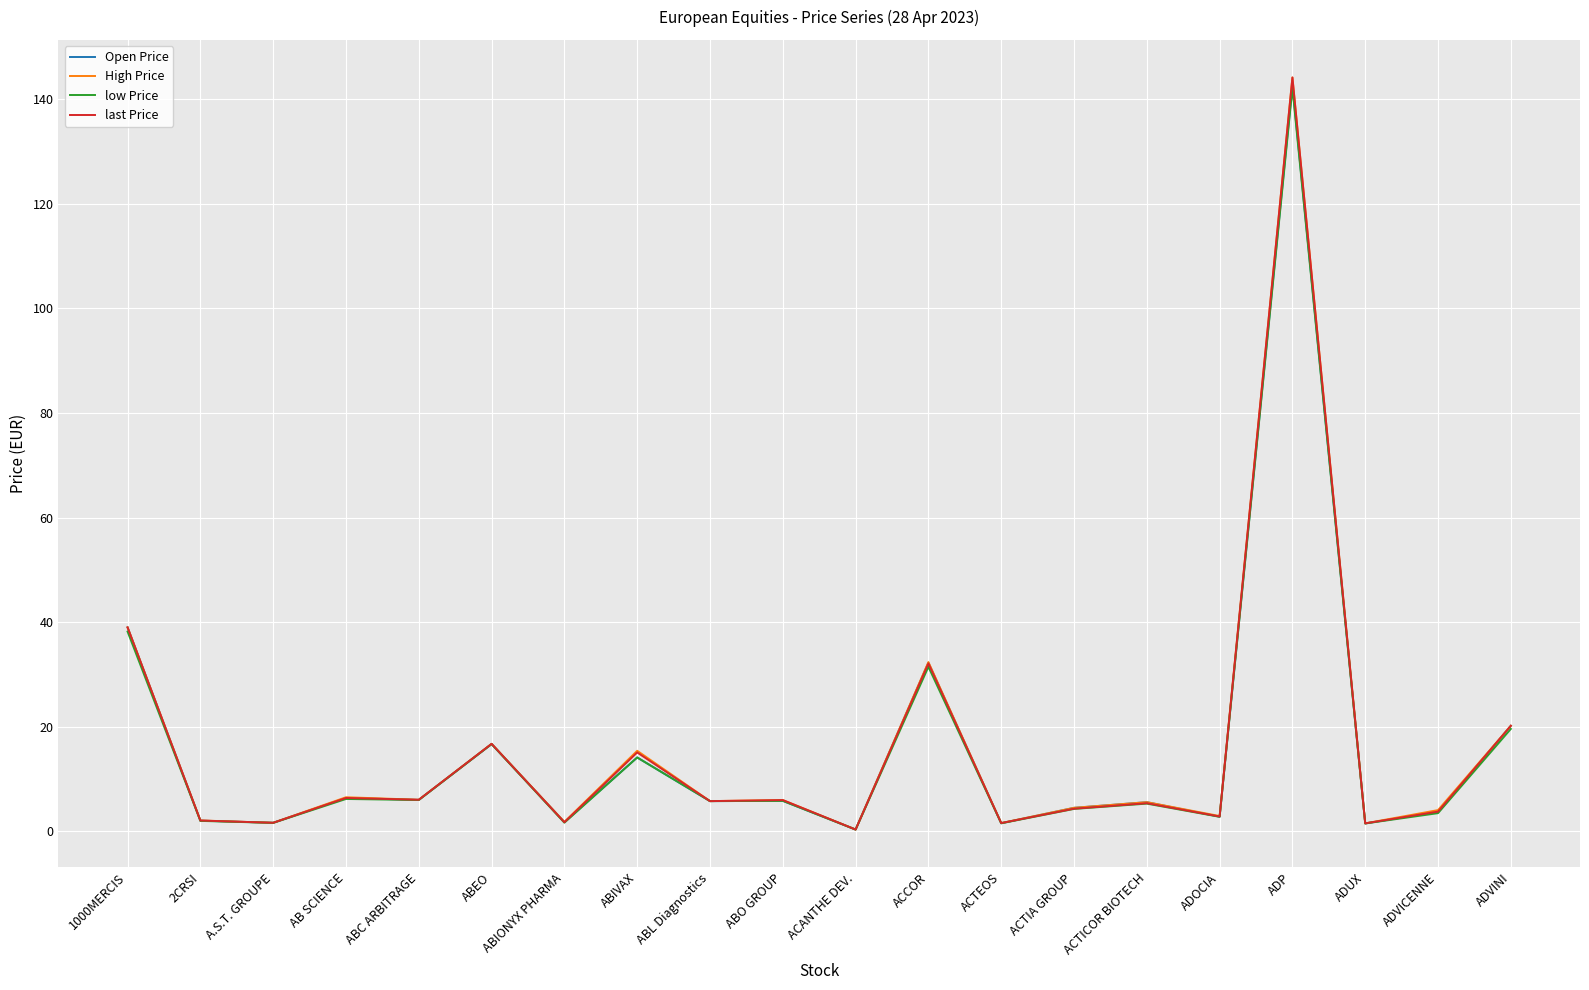

At which label is last Price closest to 72?

1000MERCIS